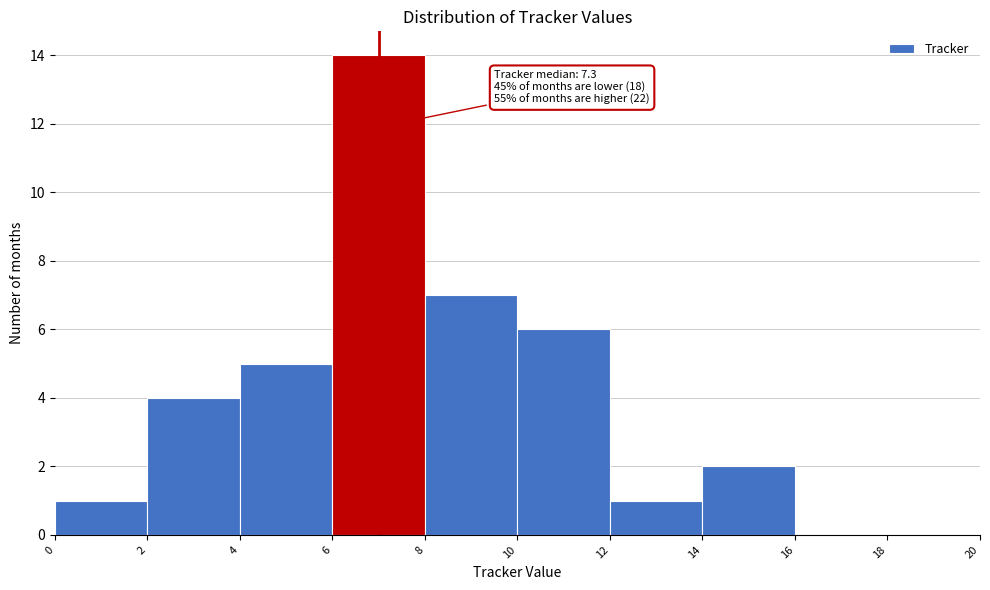

Over which range of the x-axis is the bar tallest?

6 to 8